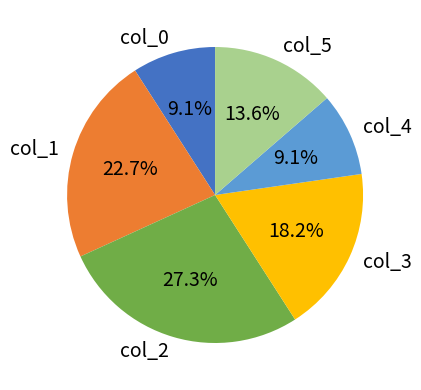

Between col_0 and col_5, which is larger?

col_5